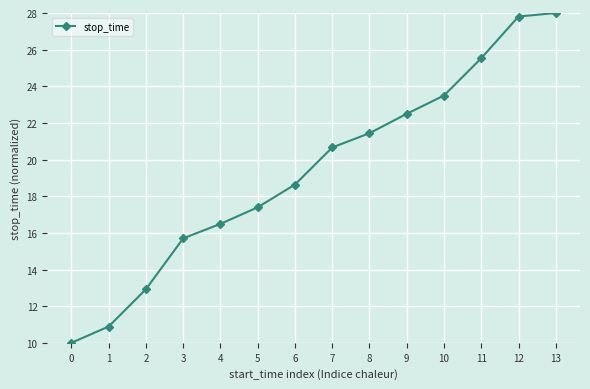

How many series are shown in this chart?

1